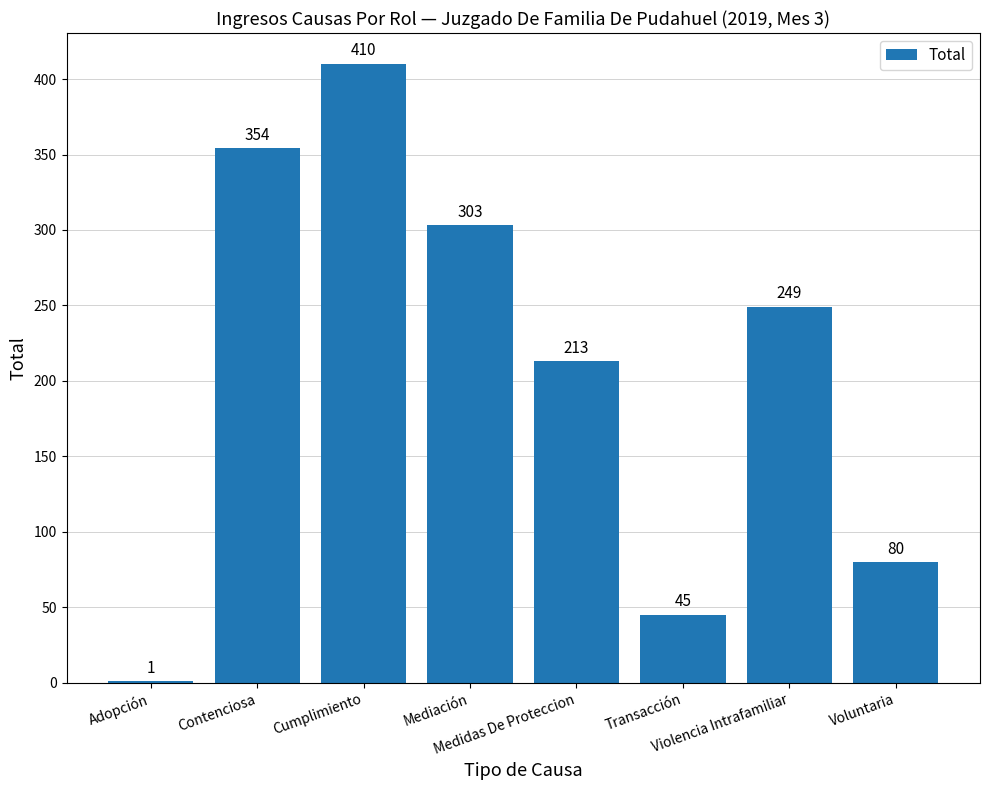

What is the greatest value displayed?

410